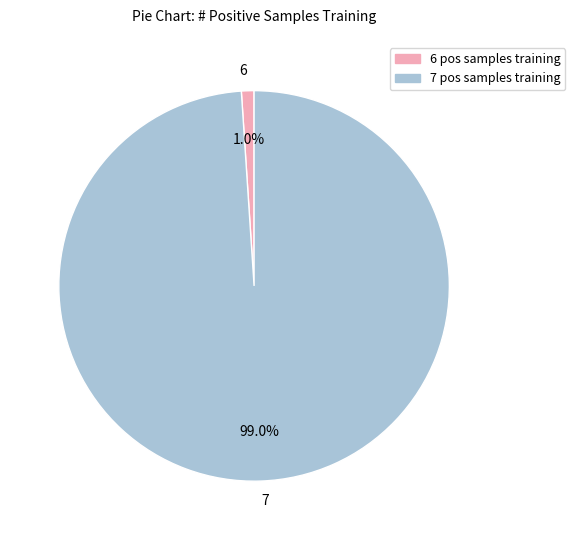

What is the smallest slice in the pie chart?

6